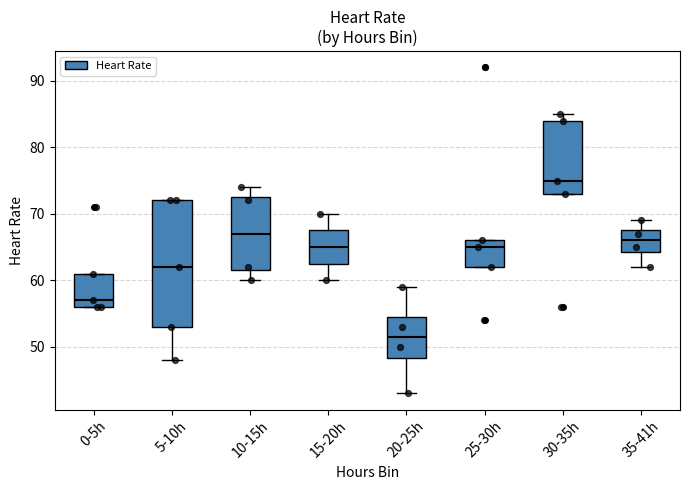

Where is the upper edge of the box for 25-30h on the y-axis? The values are not printed on the chart, so give them approximately, as read against the axis.

66